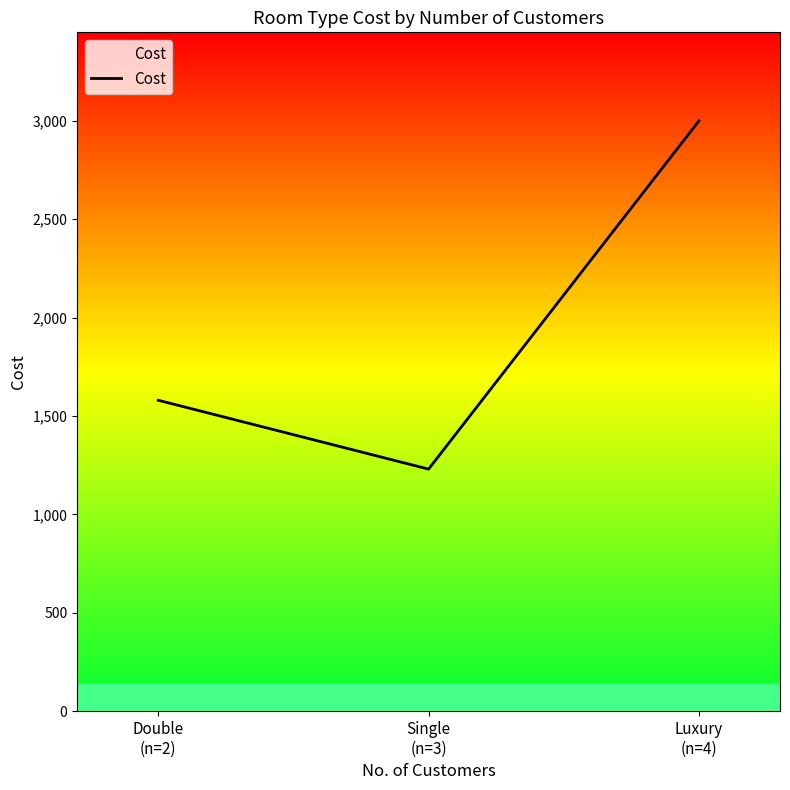

Is it true that the value at Double
(n=2) is 2401?

False